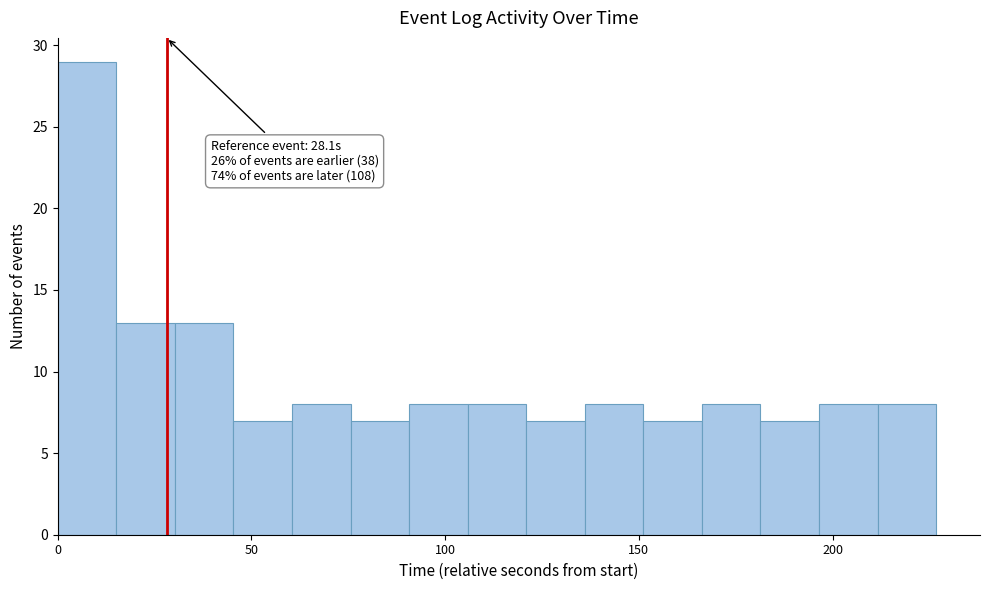

Read against the x-axis, roughly where is the centre of the tallest bar?

10